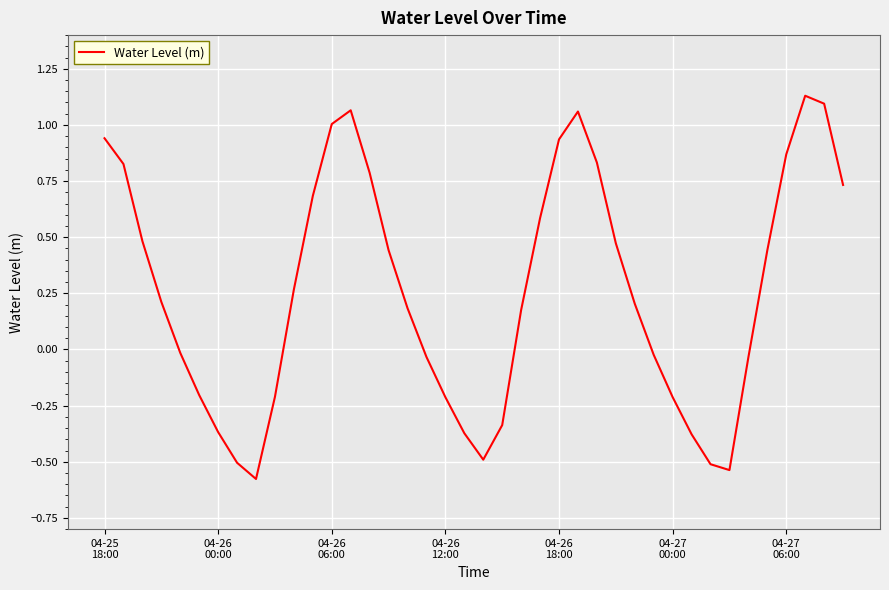

How many lines are shown in the chart?

1